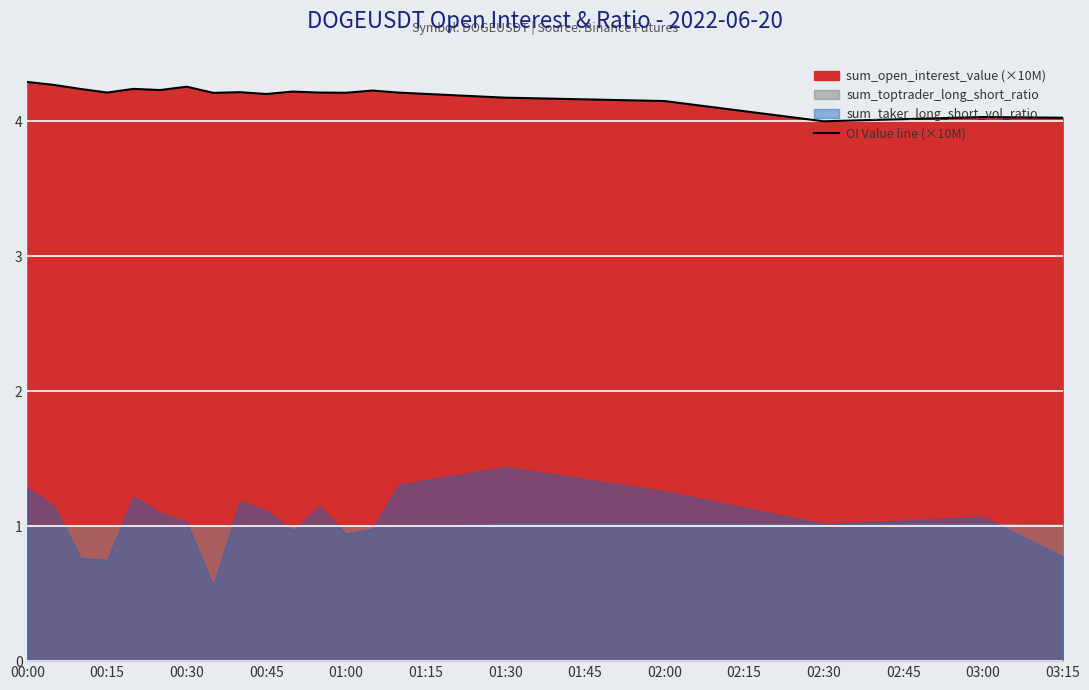

At which category does the chart reach its peak across all series?

00:00